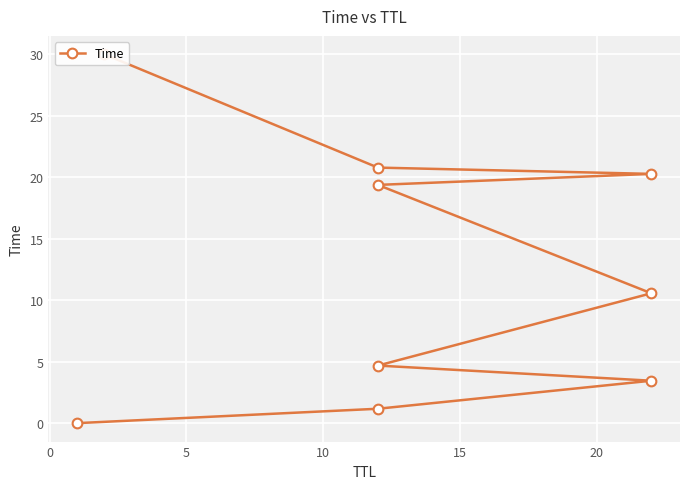

True or false: there are more than 0 points higher than both neighbors.

False